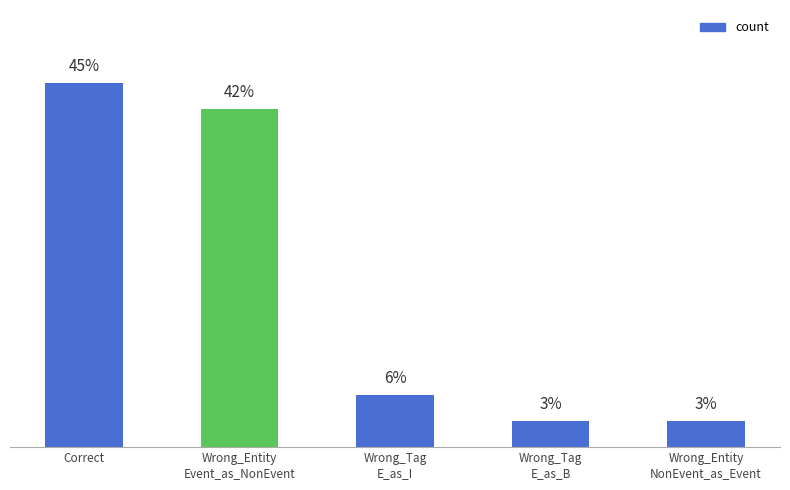

Which label corresponds to the largest value in the chart?

Correct